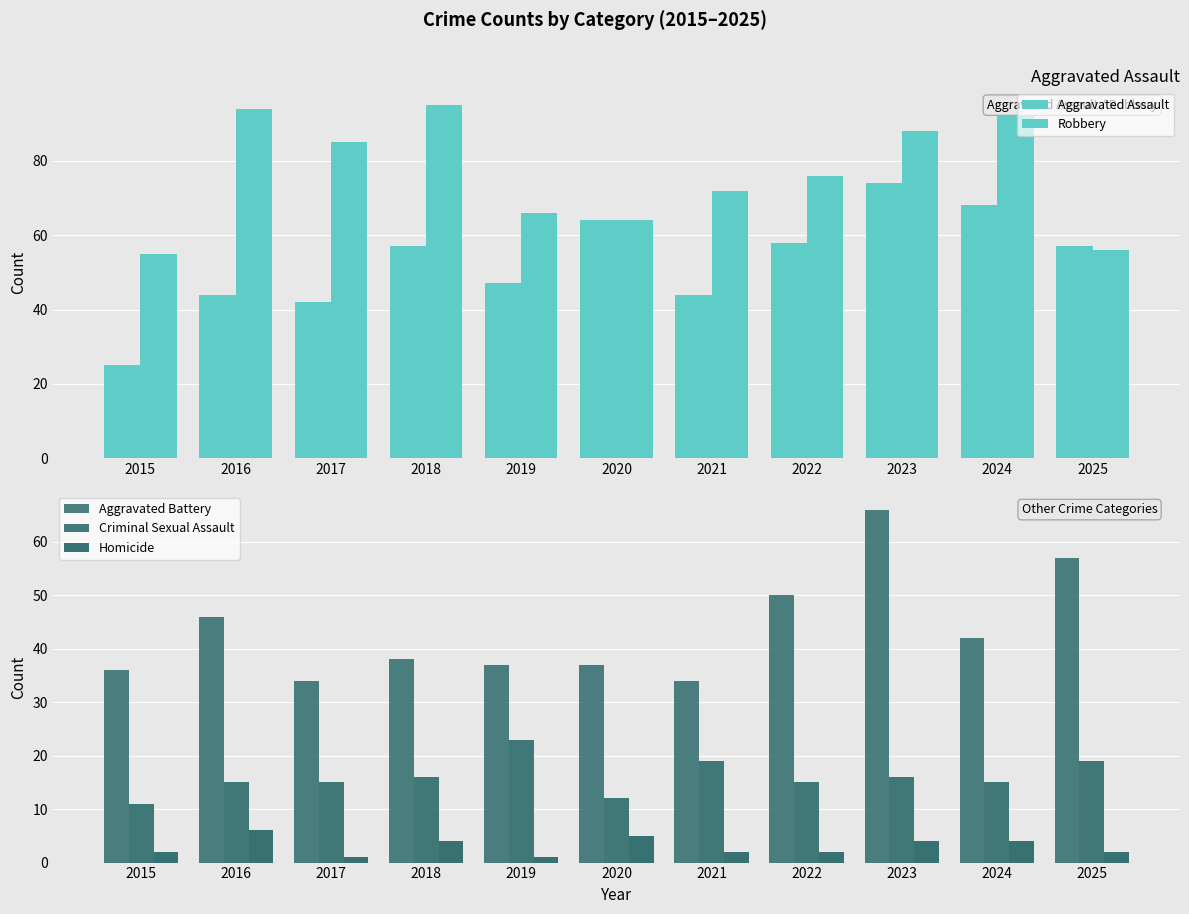

What is the value of the Homicide bar at the 11th from the left?

2